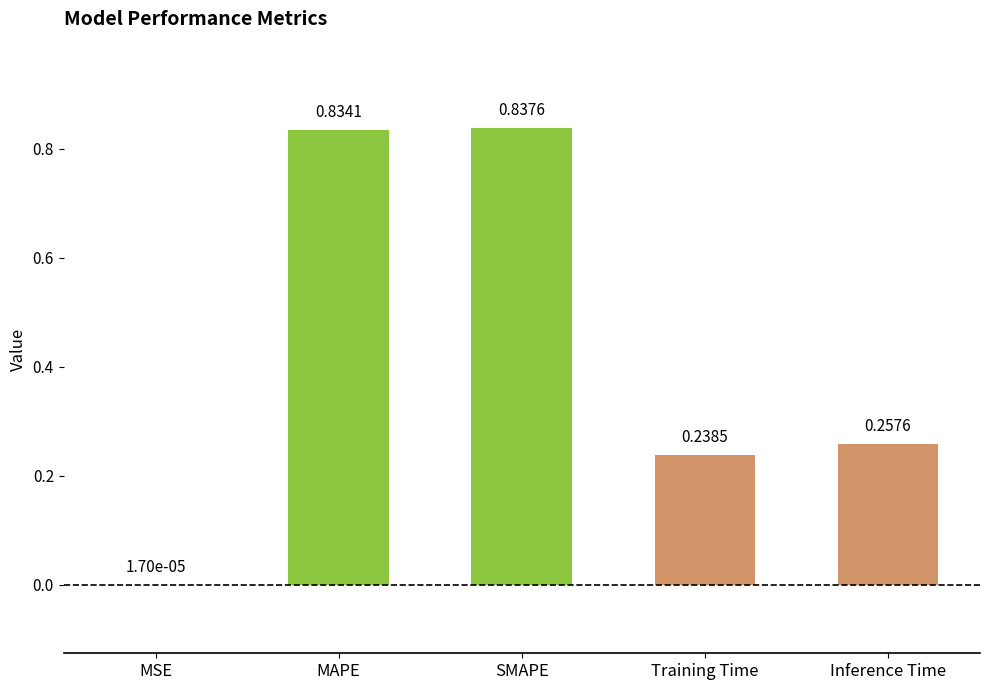

At which category does the chart reach its peak across all series?

SMAPE